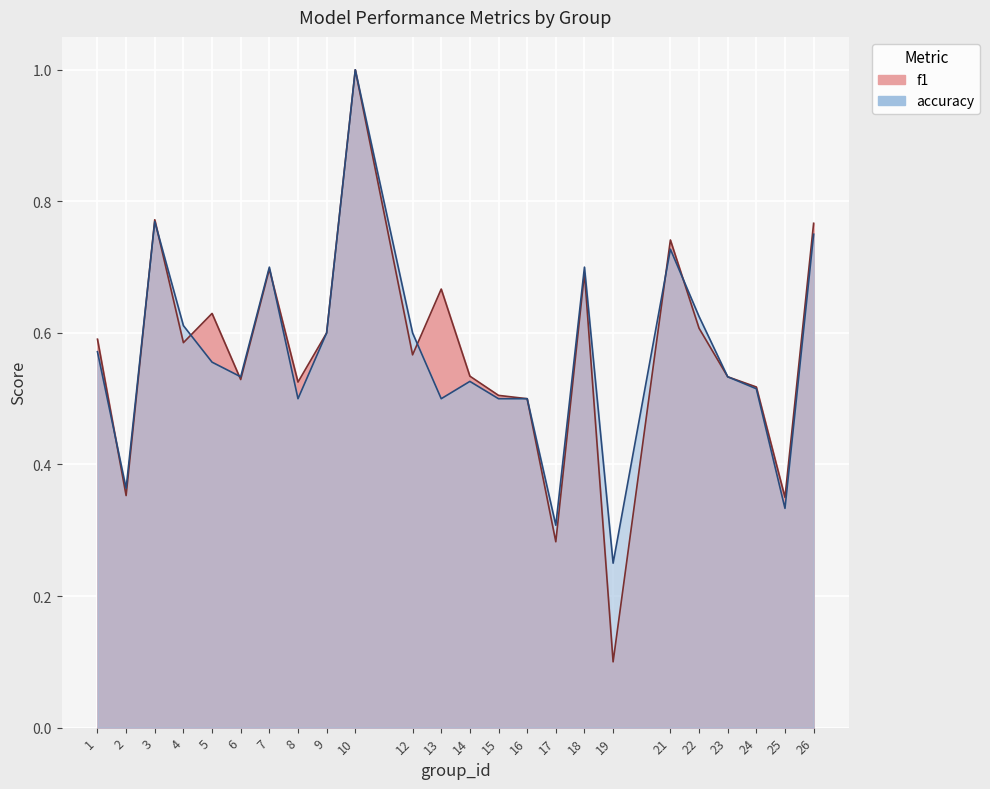

What is the total value across all series at 15?

1.0